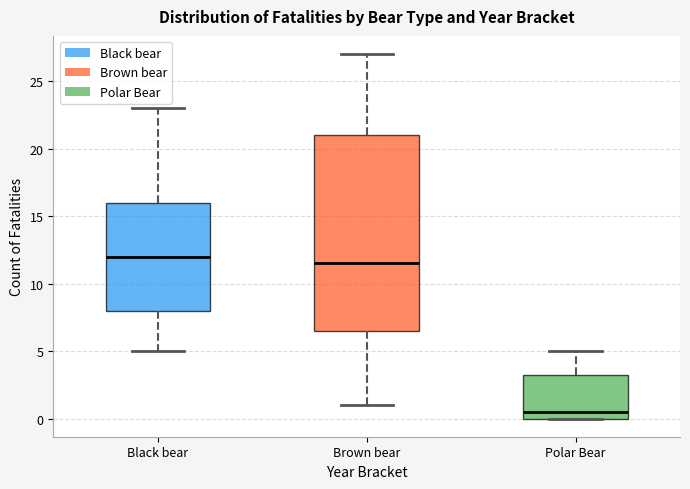

Which box has the lowest median line?

Polar Bear